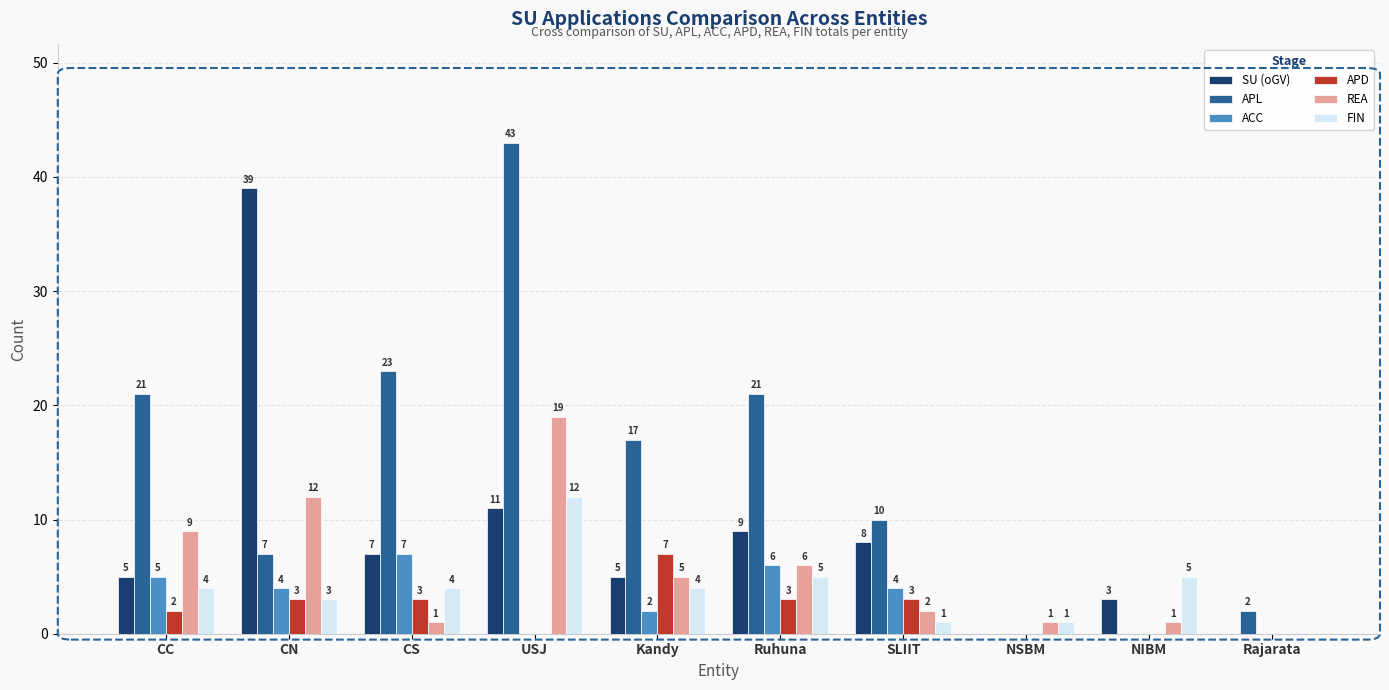

Which series changed the most between CC and USJ?

APL